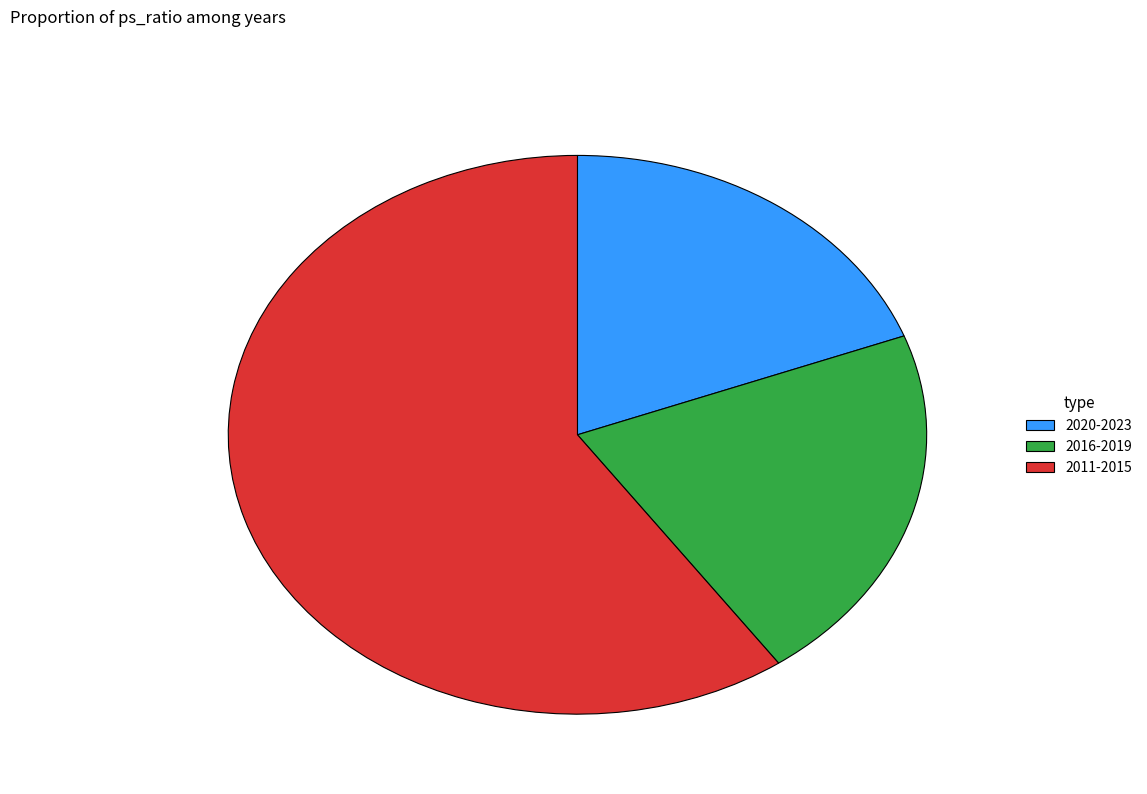

Combined, do 2011-2015 and 2016-2019 account for over 50%?

Yes